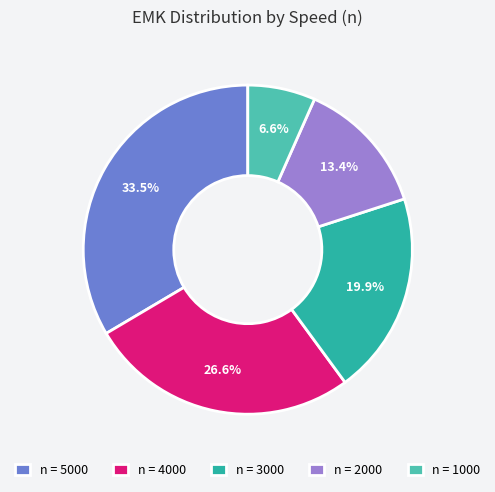

Between n = 4000 and n = 3000, which is larger?

n = 4000